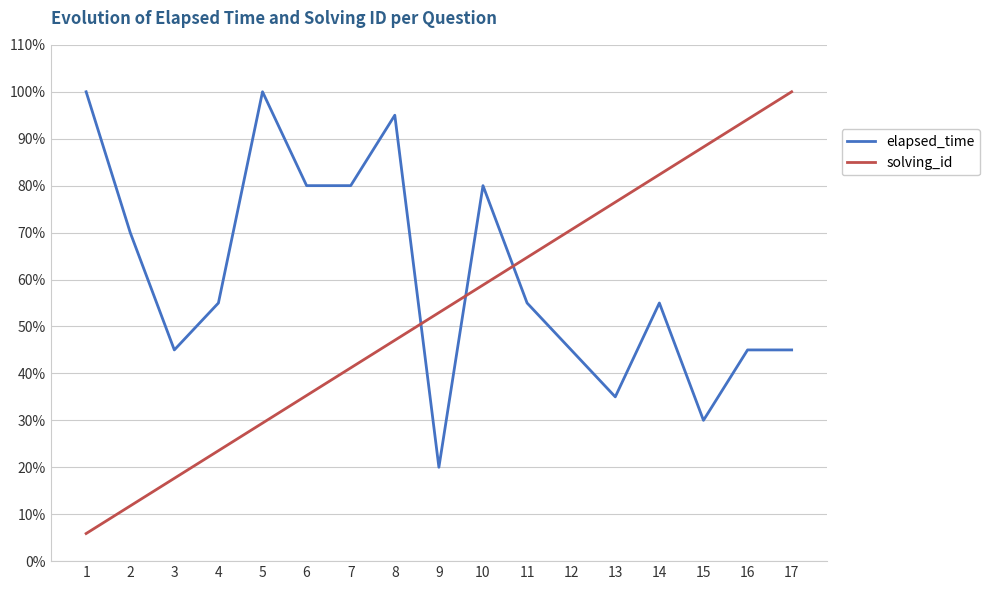

True or false: solving_id and elapsed_time intersect in this chart.

True